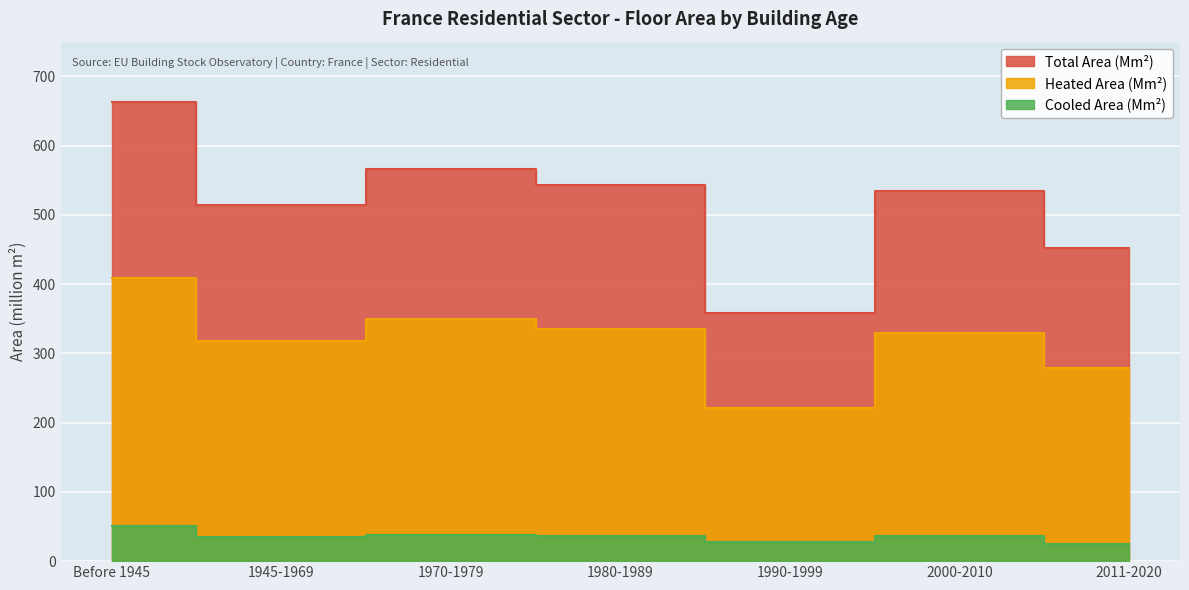

Reading left to right, extract all data points from this chart.

area_Mm2: Before 1945=663.5	1945-1969=514.2	1970-1979=566.5	1980-1989=542.9	1990-1999=358.4	2000-2010=534.1	2011-2020=452.3
area_heated_Mm2: Before 1945=409.4	1945-1969=317.2	1970-1979=349.5	1980-1989=334.9	1990-1999=221.1	2000-2010=329.5	2011-2020=279.0
area_cooled_Mm2: Before 1945=50.3	1945-1969=35.3	1970-1979=38.3	1980-1989=37.0	1990-1999=27.8	2000-2010=36.5	2011-2020=25.3